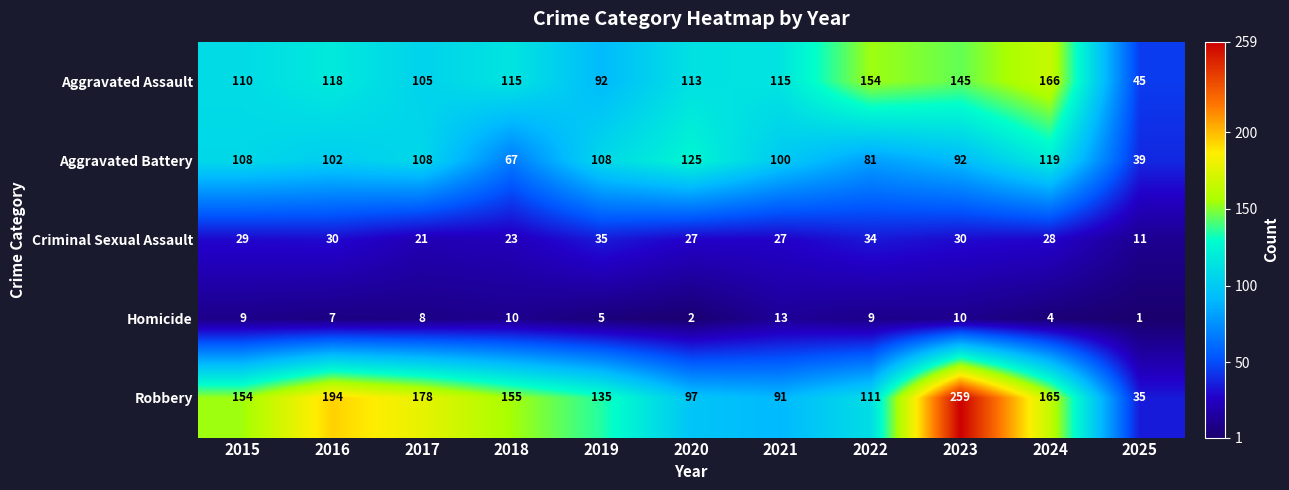

List the series in order of their peak value, highest first.

Robbery, Aggravated Assault, Aggravated Battery, Criminal Sexual Assault, Homicide